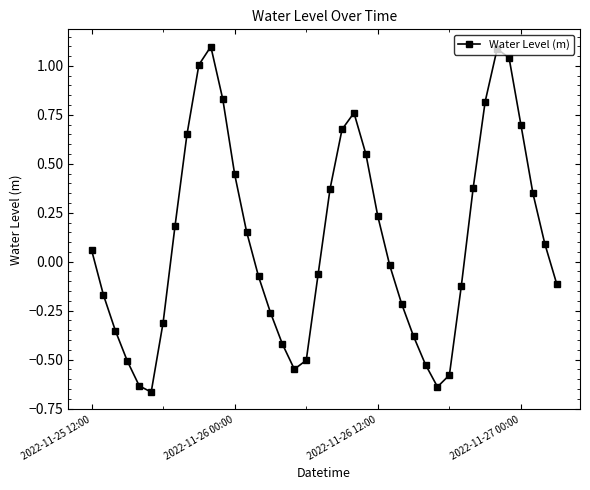

True or false: the data has more than 1 interior local peaks.

True